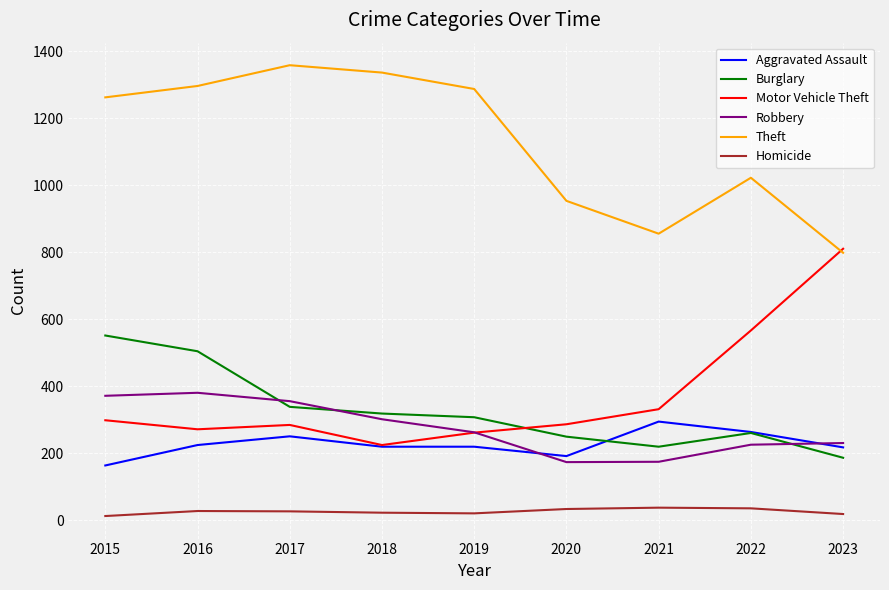

True or false: Burglary and Homicide intersect in this chart.

False